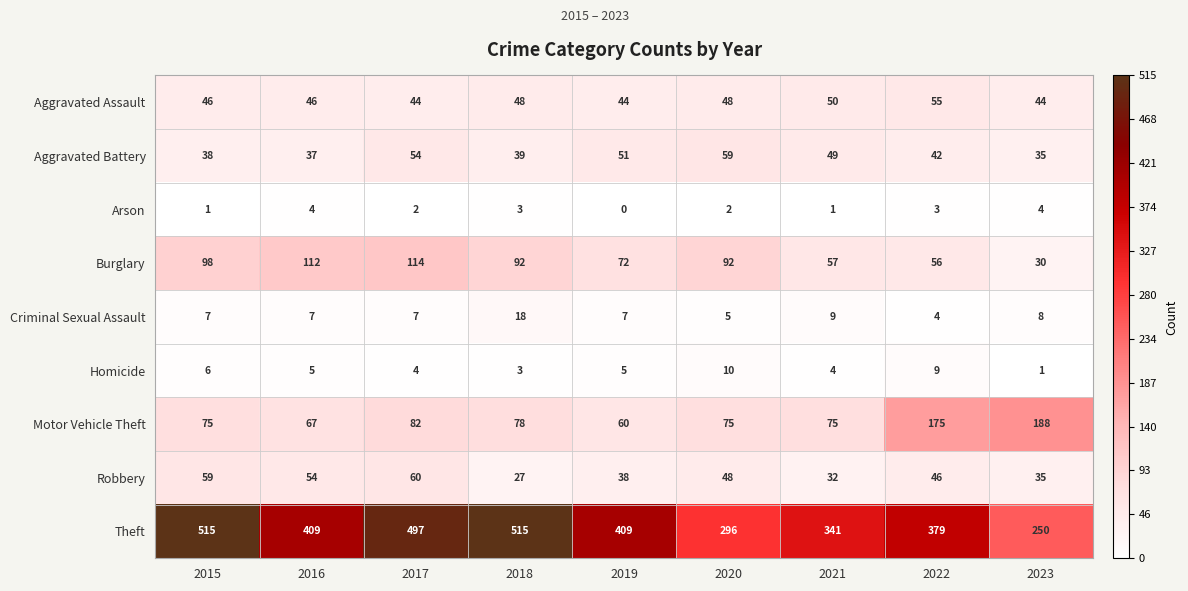

The value of Aggravated Battery at 2016 is 58. True or false?

False